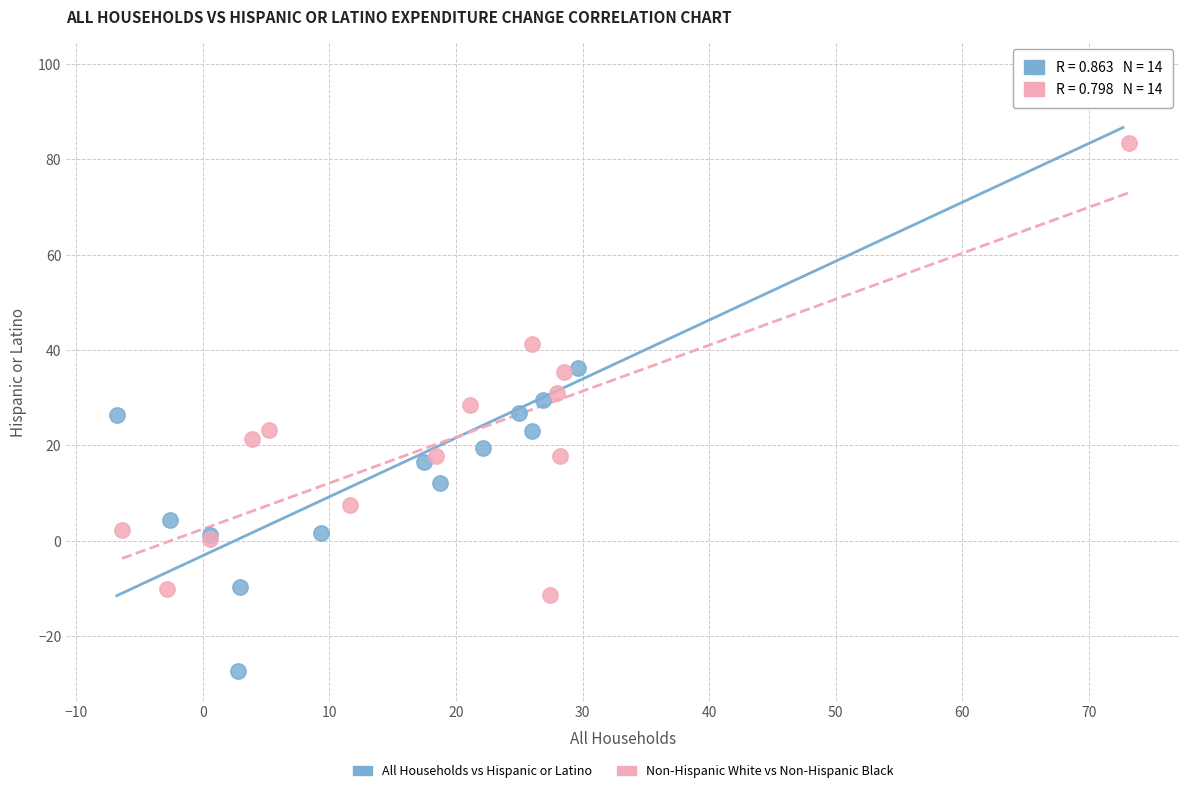

Which series has the largest Y range (max minus min)?

All Households vs Hispanic or Latino